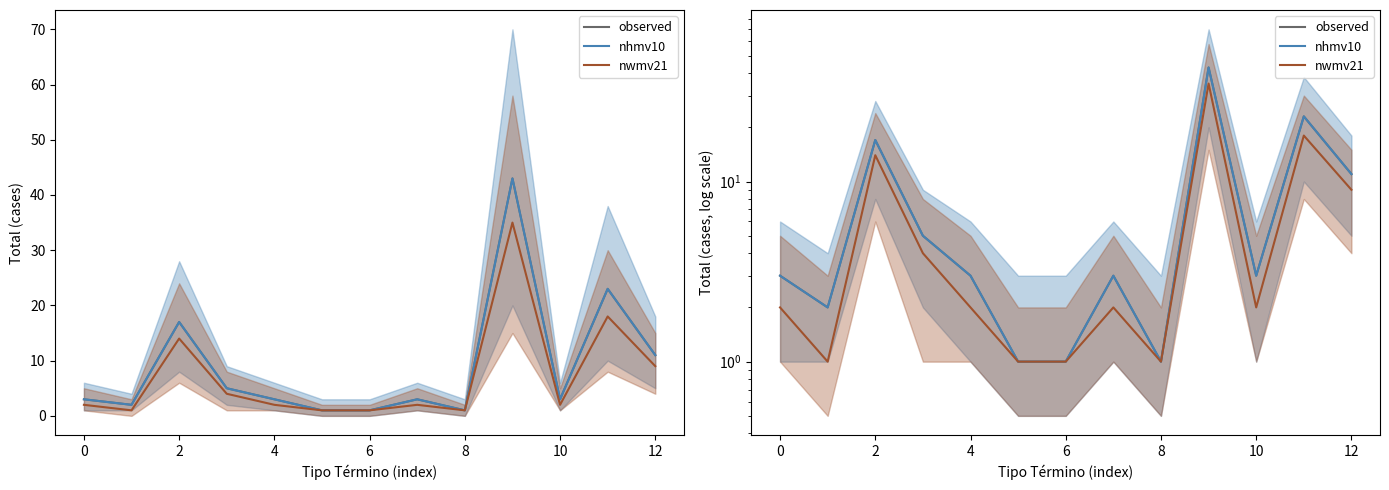

Which series has the largest total across all categories?

observed